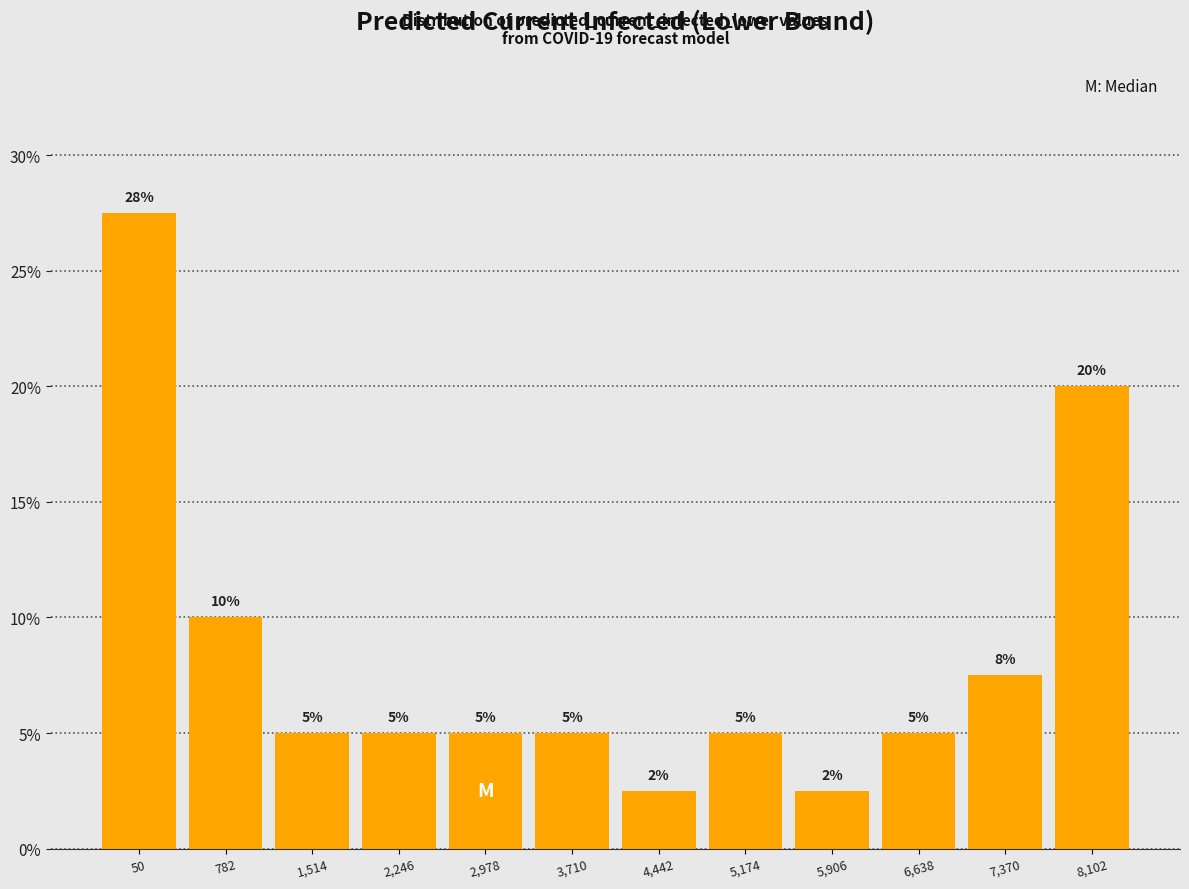

What is the label of the 5th bar from the right?

5,174